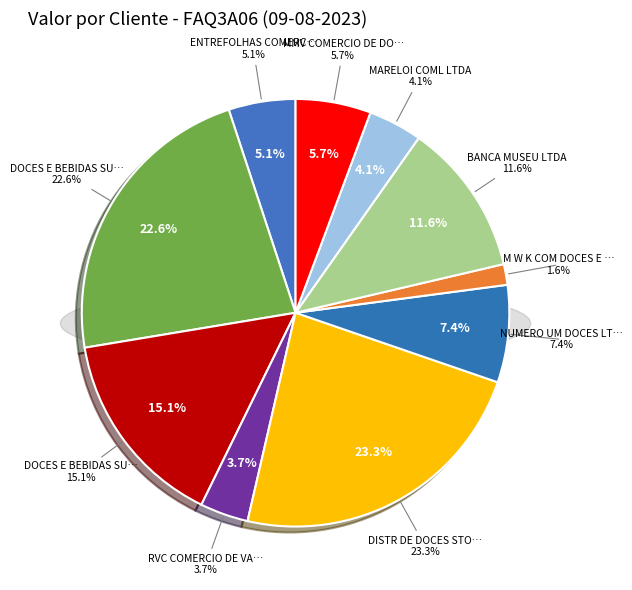

To the nearest percent, what portion does MARELOI COML LTDA represent?

4%